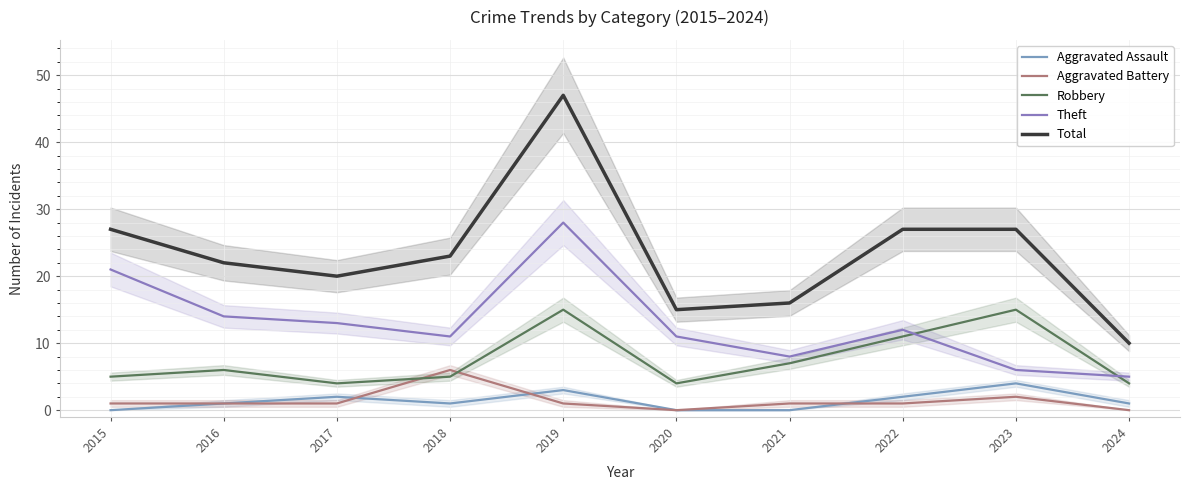

What is the value of the Robbery point at the 8th from the left?

11